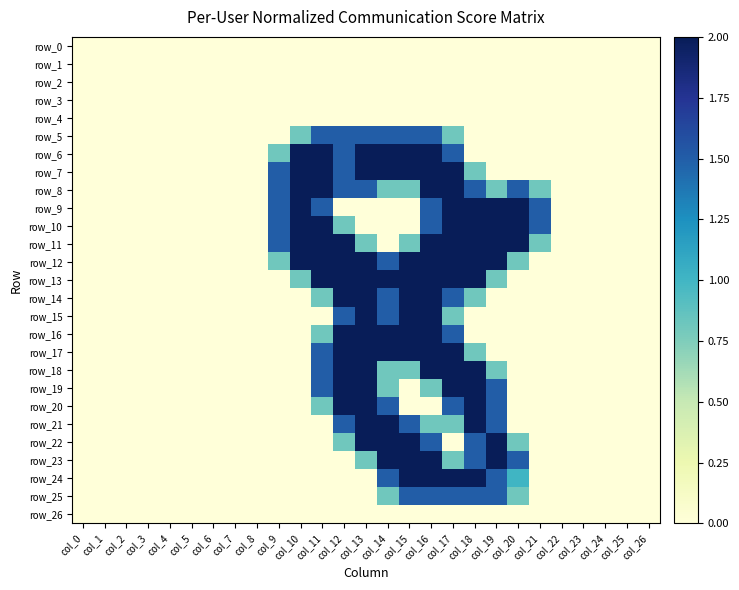

How many data points does each series have?

27